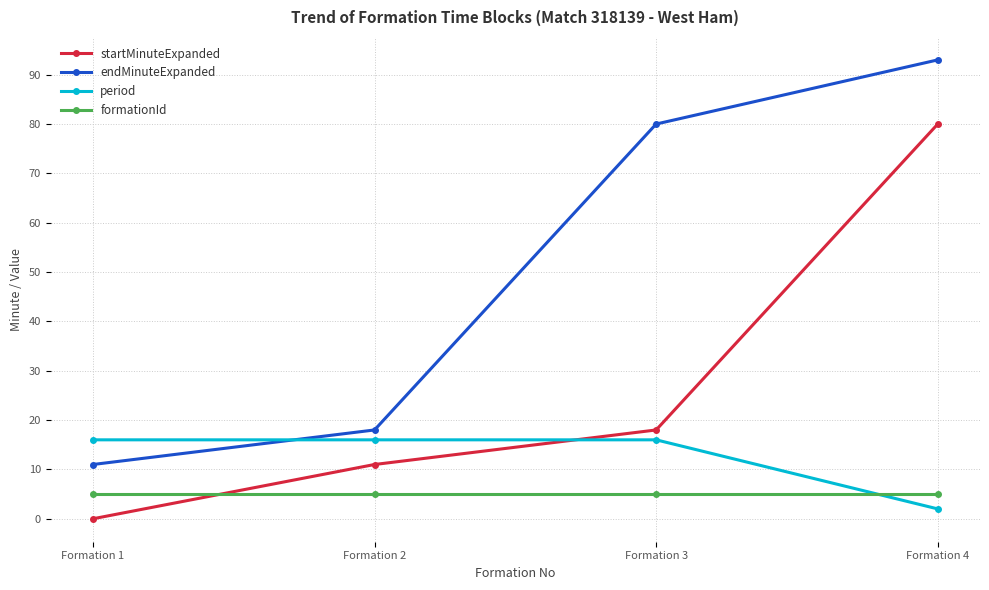

Is this an area chart (filled region under the line)?

No